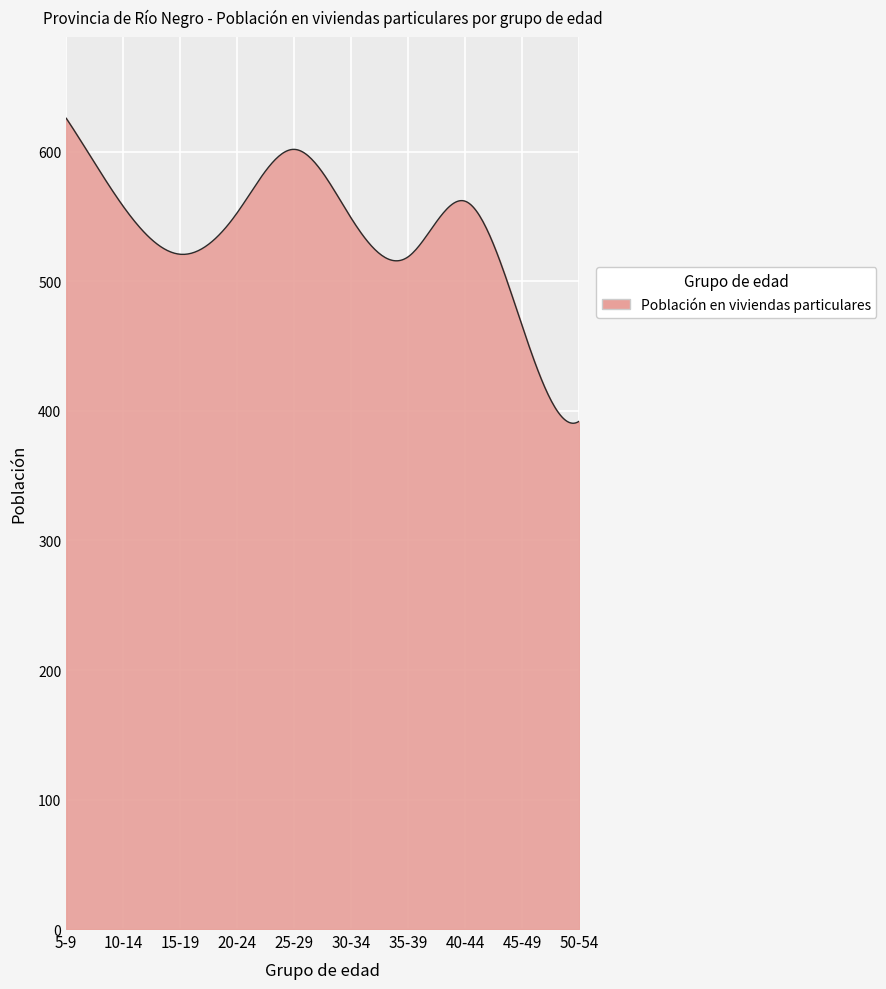

What is the difference between the maximum and minimum values?

235.5